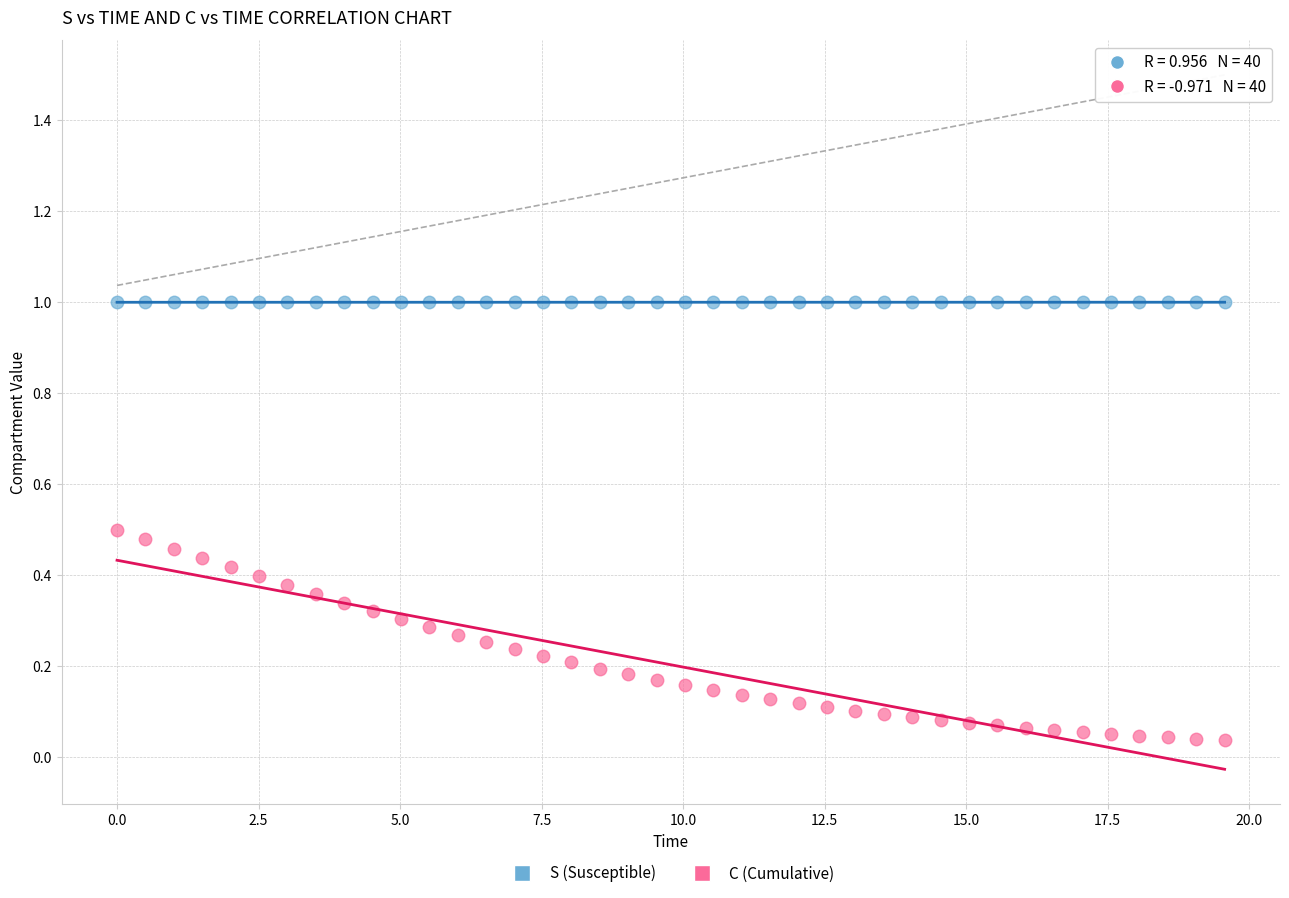

Across all data points, what is the range of Y values (max minus min)?

1.0